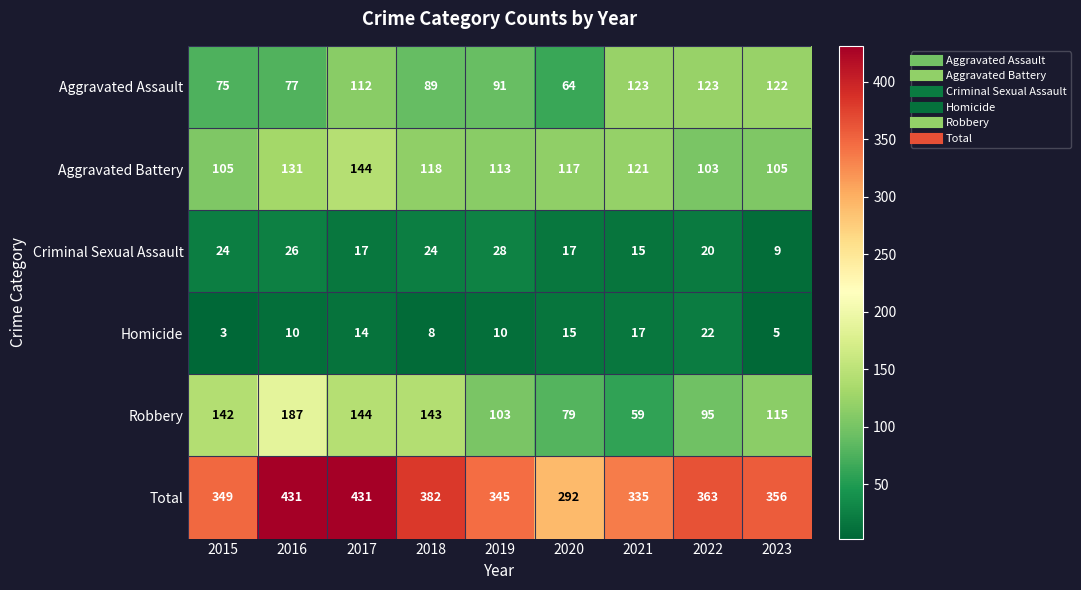

Is it true that Aggravated Assault equals 89 at 2018?

True